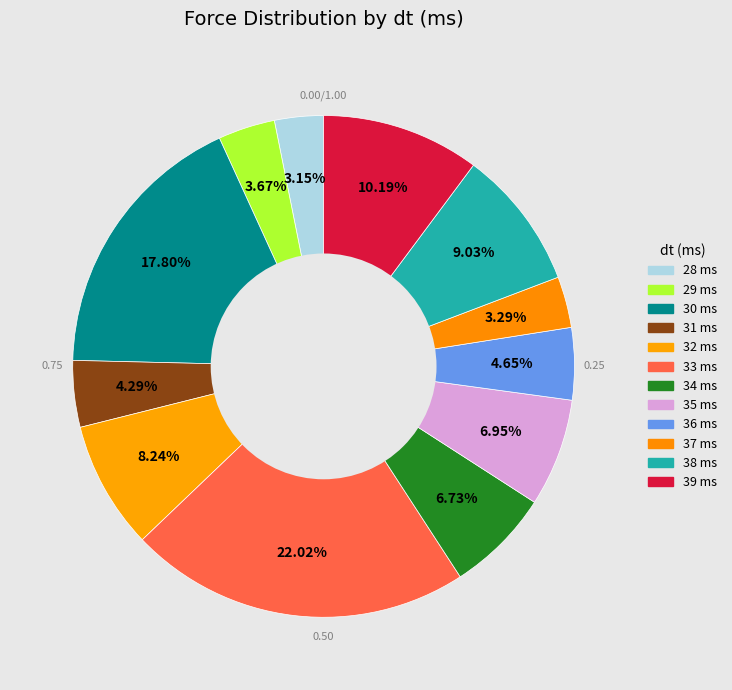

How many slices are in this pie chart?

12